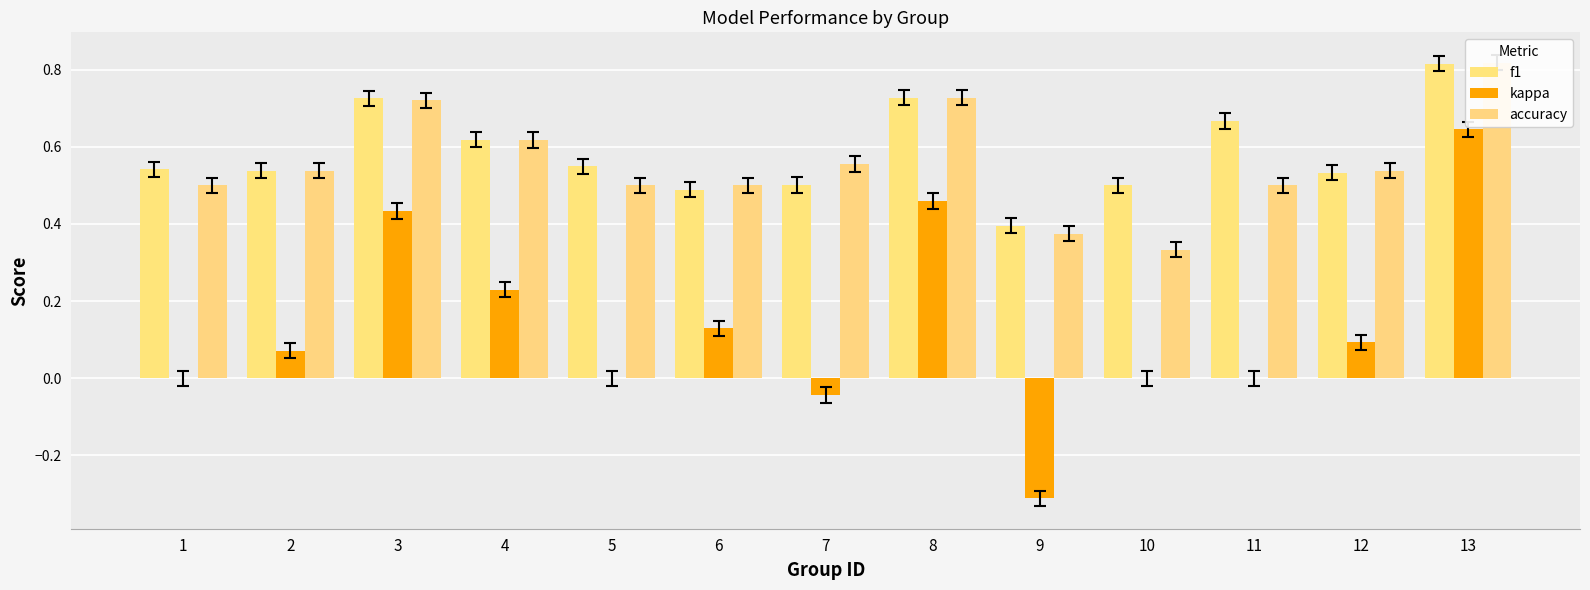

Does the chart contain any negative values?

Yes